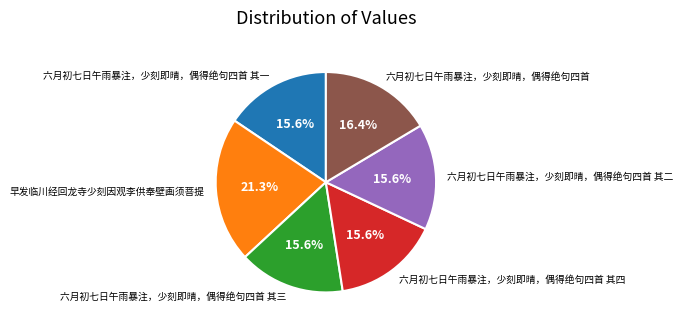

What percentage do 六月初七日午雨暴注，少刻即晴，偶得绝句四首 其二 and 六月初七日午雨暴注，少刻即晴，偶得绝句四首 together represent?

32.0%